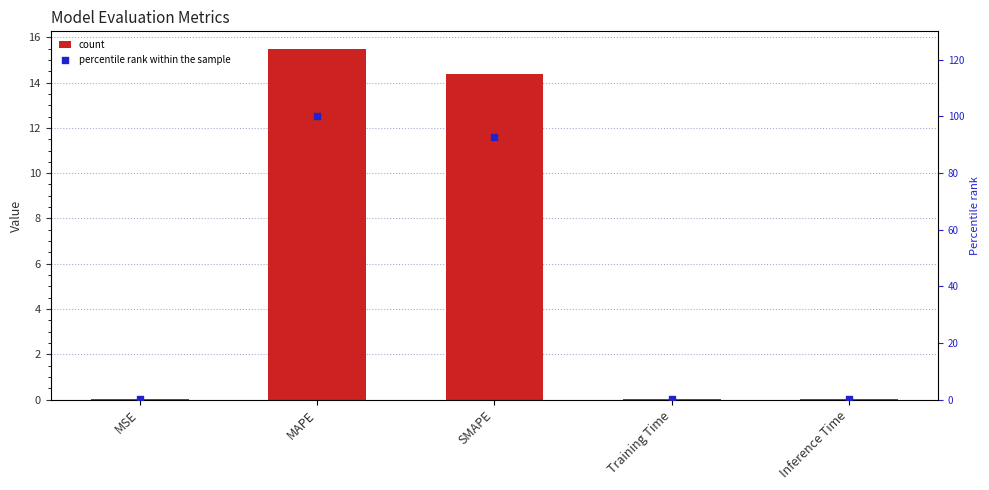

At how many categories does at least one series exceed 56?

2